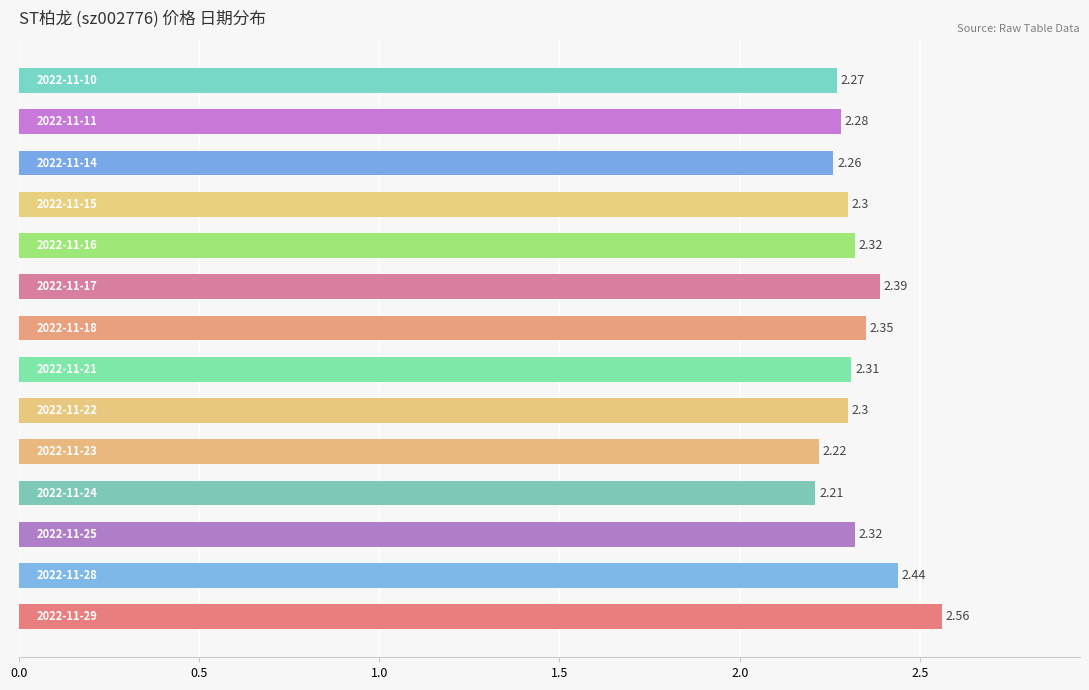

What is the sum of all values?

32.5